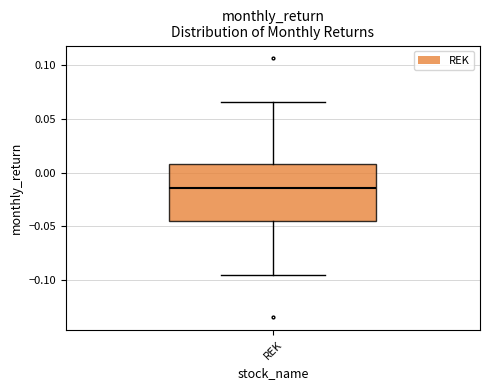

Transcribe this box plot: give where the median line is, the range the box spans, and where the two whiskers end, as read against the y-axis. The values are not printed on the chart, so give them approximately, as read against the axis.

median -0.015, box -0.045 to 0.010, whiskers -0.095 to 0.065